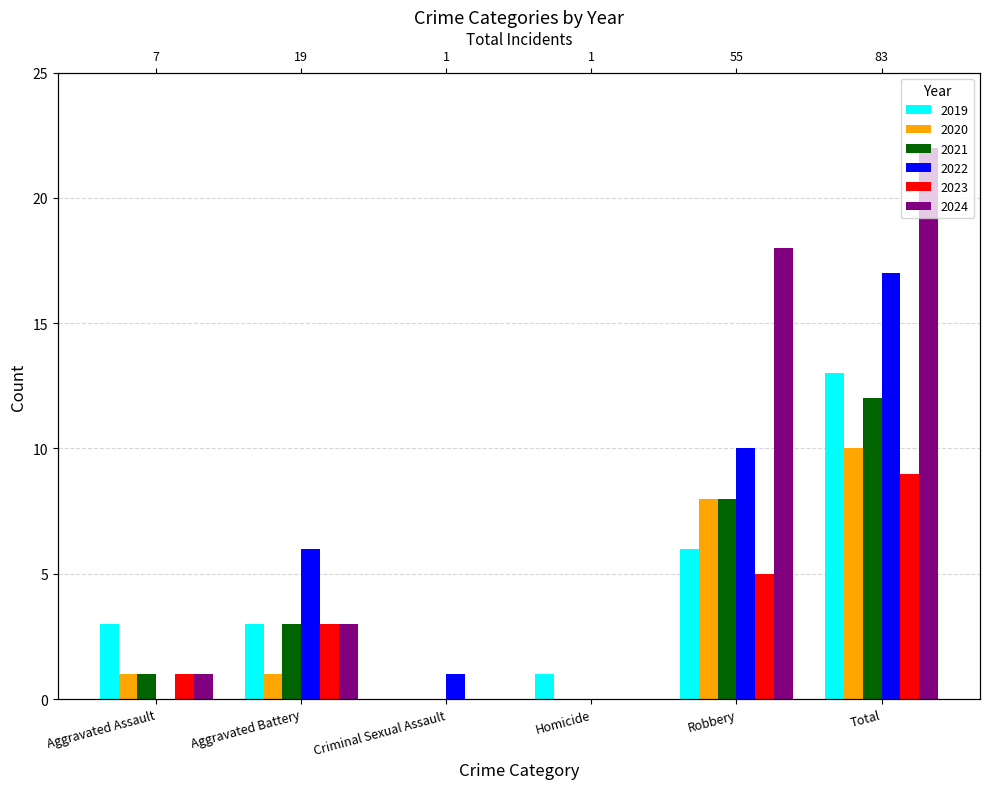

Does the chart contain any negative values?

No